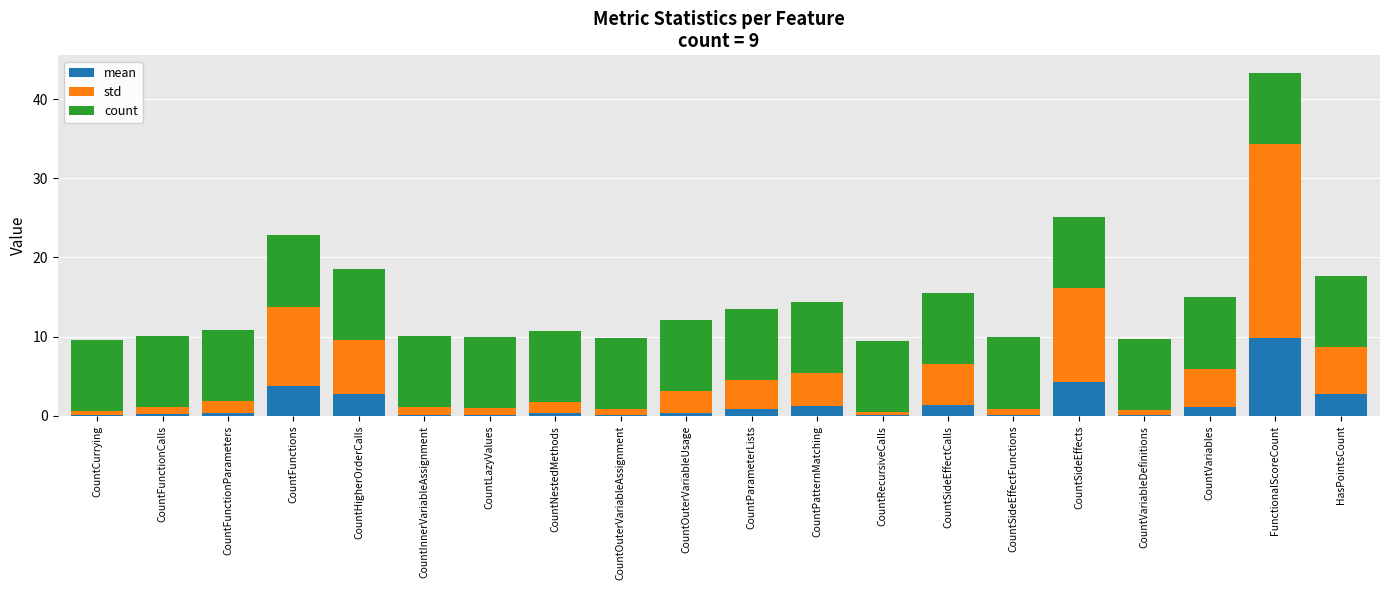

What is the total value across all series at CountPatternMatching?

14.4